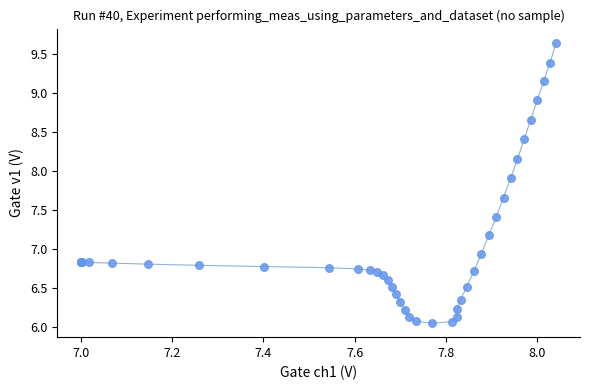

What Y value in the scatter plot is closest to 7?

6.9